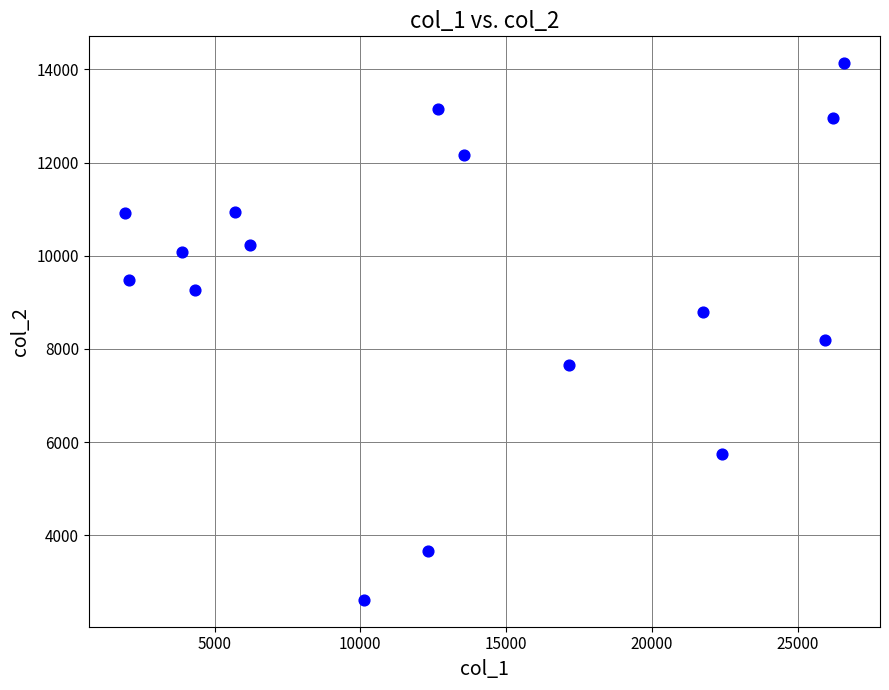

What is the range of X values (max minus min)?

24667